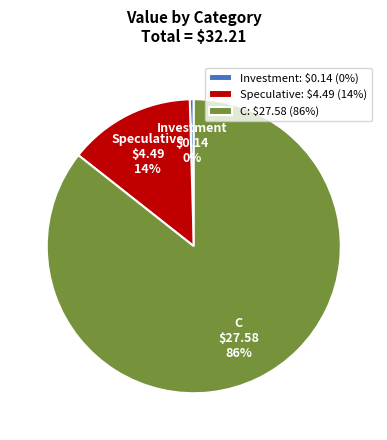

Is there a majority slice in this chart?

Yes